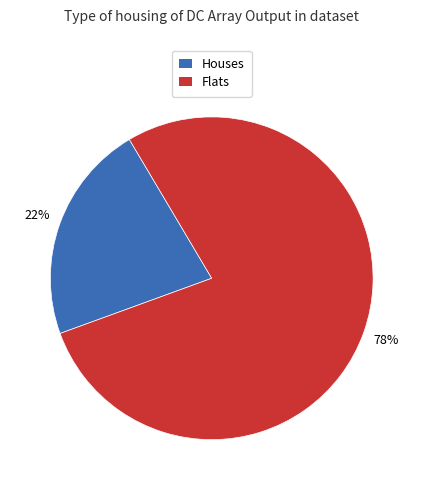

Combined, do Houses and Flats account for over 50%?

Yes